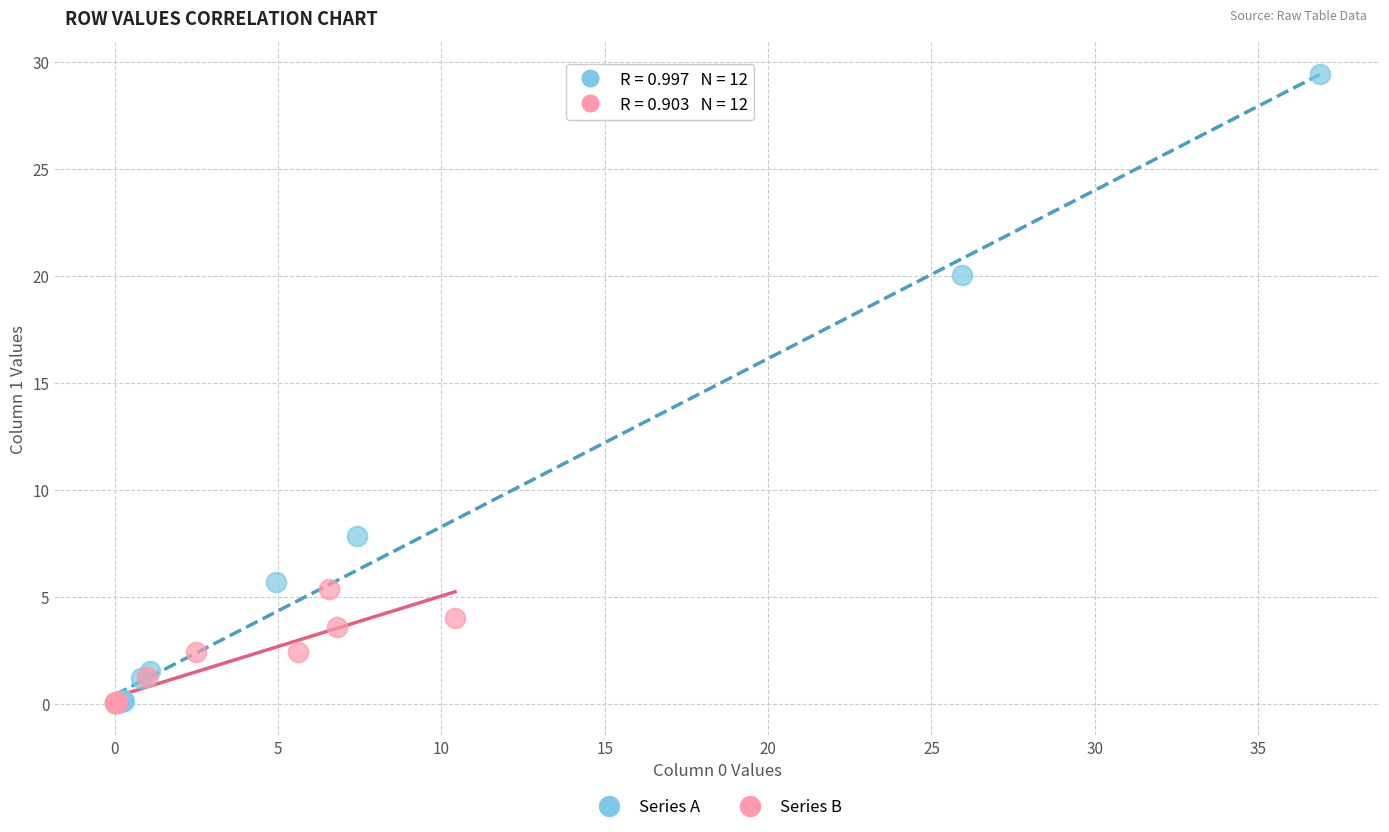

Which series has the largest Y range (max minus min)?

Series A